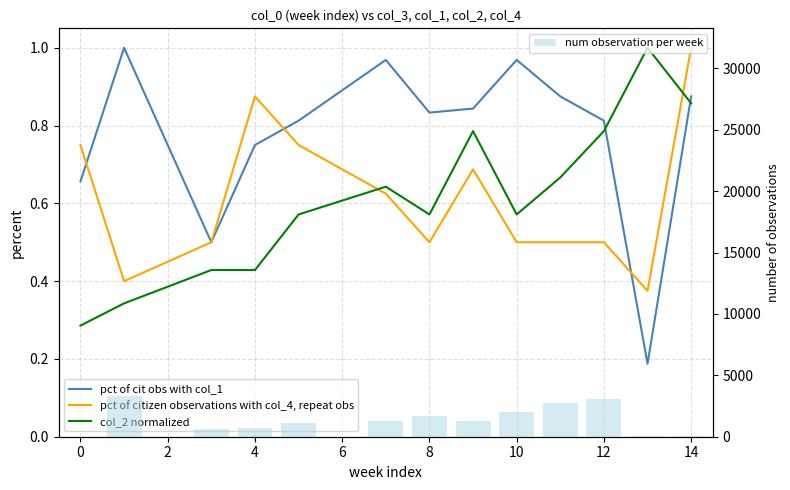

How many data points does each series have?

13